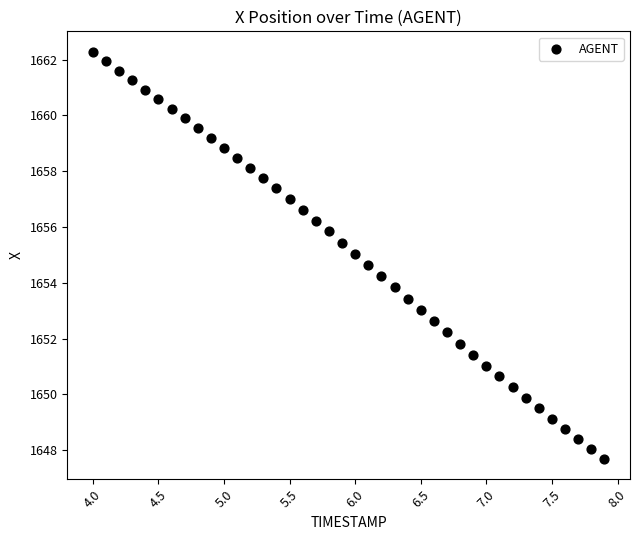

What is the range of X values (max minus min)?

3.9